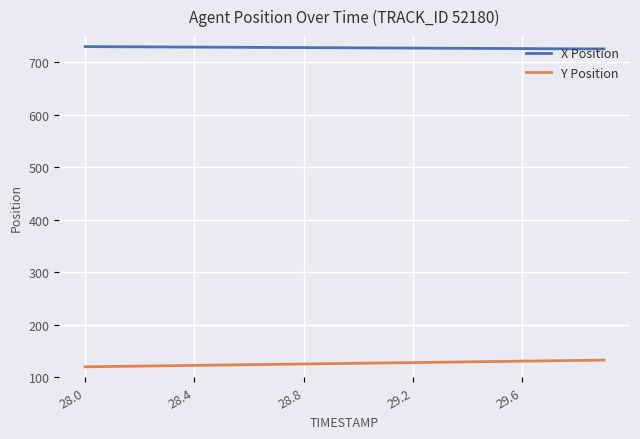

Rank the series by their maximum value, from lowest to highest.

Y Position, X Position